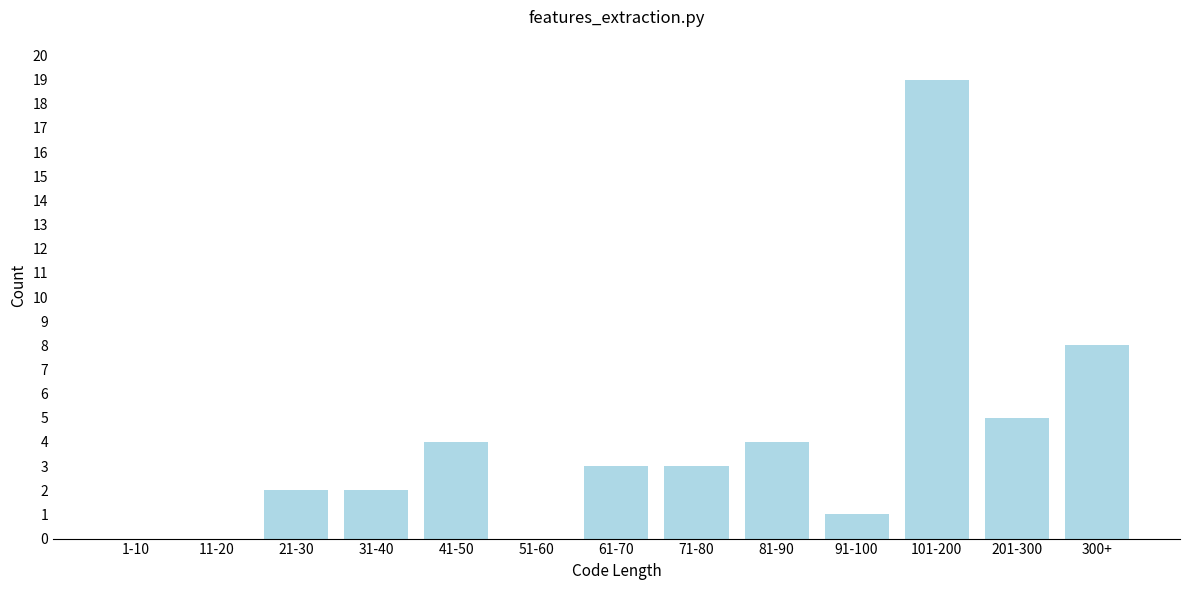

Reading left to right, what are all the values shown in this chart?

1-10=0	11-20=0	21-30=2	31-40=2	41-50=4	51-60=0	61-70=3	71-80=3	81-90=4	91-100=1	101-200=19	201-300=5	300+=8